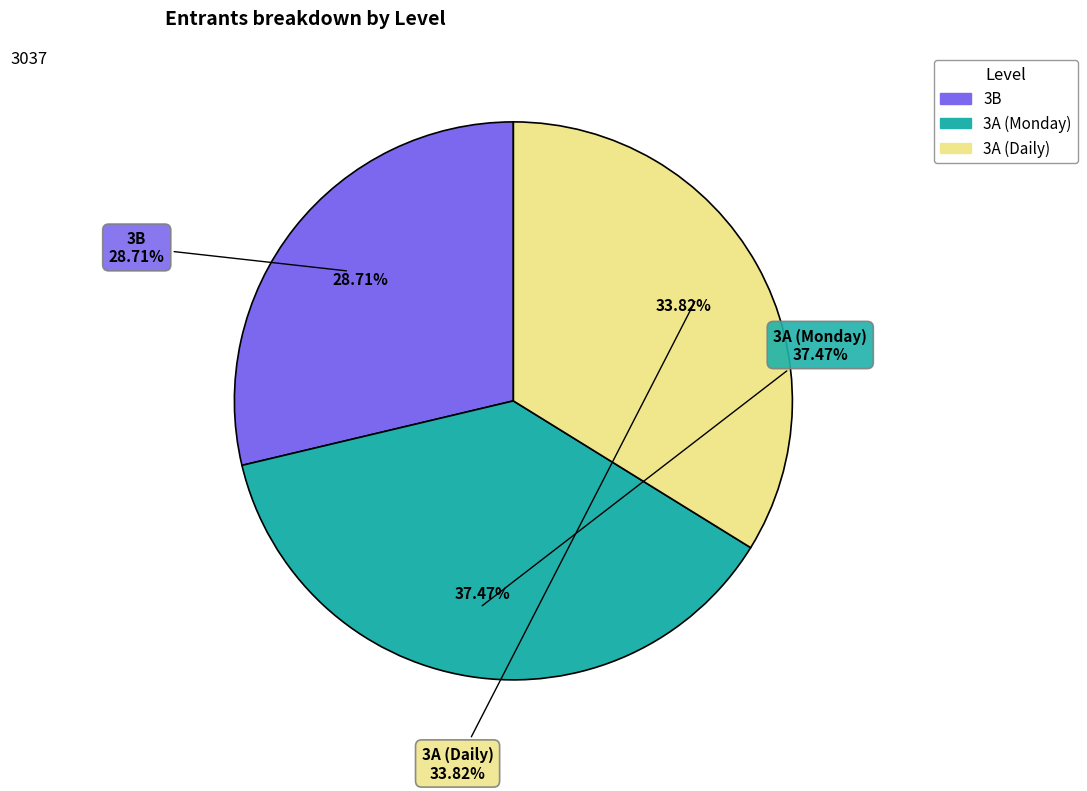

How many segments does this pie chart have?

3